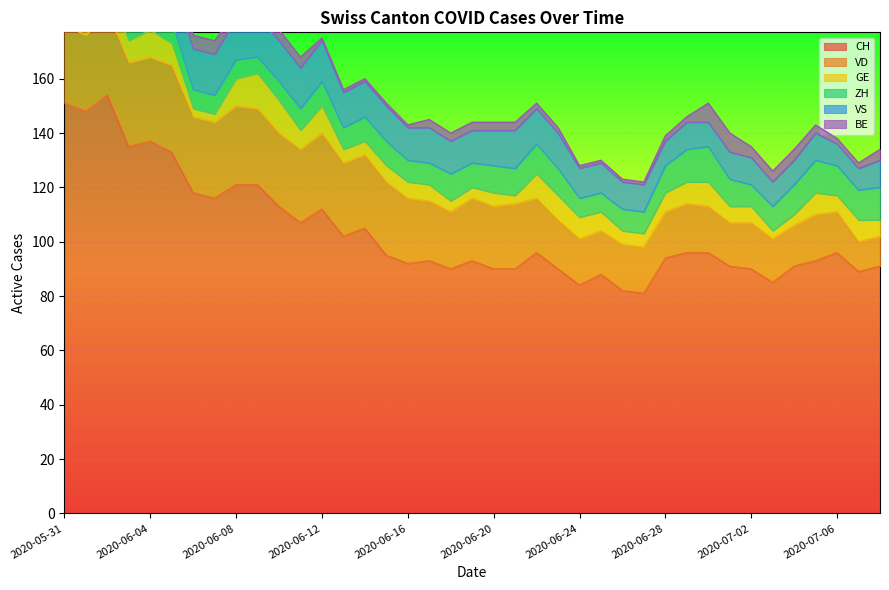

Reading left to right, transcribe all the data shown in this chart.

CH: 2020-05-31=151	2020-06-01=148	2020-06-02=154	2020-06-03=135	2020-06-04=137	2020-06-05=133	2020-06-06=118	2020-06-07=116	2020-06-08=121	2020-06-09=121	2020-06-10=113	2020-06-11=107	2020-06-12=112	2020-06-13=102	2020-06-14=105	2020-06-15=95	2020-06-16=92	2020-06-17=93	2020-06-18=90	2020-06-19=93	2020-06-20=90	2020-06-21=90	2020-06-22=96	2020-06-23=90	2020-06-24=84	2020-06-25=88	2020-06-26=82	2020-06-27=81	2020-06-28=94	2020-06-29=96	2020-06-30=96	2020-07-01=91	2020-07-02=90	2020-07-03=85	2020-07-04=91	2020-07-05=93	2020-07-06=96	2020-07-07=89	2020-07-08=91
VD: 2020-05-31=29	2020-06-01=28	2020-06-02=31	2020-06-03=31	2020-06-04=31	2020-06-05=32	2020-06-06=28	2020-06-07=28	2020-06-08=29	2020-06-09=28	2020-06-10=27	2020-06-11=27	2020-06-12=28	2020-06-13=27	2020-06-14=27	2020-06-15=27	2020-06-16=24	2020-06-17=22	2020-06-18=21	2020-06-19=23	2020-06-20=23	2020-06-21=24	2020-06-22=20	2020-06-23=18	2020-06-24=17	2020-06-25=16	2020-06-26=17	2020-06-27=17	2020-06-28=17	2020-06-29=18	2020-06-30=17	2020-07-01=16	2020-07-02=17	2020-07-03=16	2020-07-04=15	2020-07-05=17	2020-07-06=15	2020-07-07=11	2020-07-08=11
GE: 2020-05-31=2	2020-06-01=2	2020-06-02=8	2020-06-03=8	2020-06-04=10	2020-06-05=8	2020-06-06=3	2020-06-07=3	2020-06-08=10	2020-06-09=13	2020-06-10=12	2020-06-11=7	2020-06-12=10	2020-06-13=5	2020-06-14=5	2020-06-15=6	2020-06-16=6	2020-06-17=6	2020-06-18=4	2020-06-19=4	2020-06-20=5	2020-06-21=3	2020-06-22=9	2020-06-23=9	2020-06-24=8	2020-06-25=7	2020-06-26=5	2020-06-27=5	2020-06-28=7	2020-06-29=8	2020-06-30=9	2020-07-01=6	2020-07-02=6	2020-07-03=3	2020-07-04=4	2020-07-05=8	2020-07-06=6	2020-07-07=8	2020-07-08=6
ZH: 2020-05-31=11	2020-06-01=11	2020-06-02=11	2020-06-03=9	2020-06-04=9	2020-06-05=8	2020-06-06=7	2020-06-07=7	2020-06-08=7	2020-06-09=6	2020-06-10=7	2020-06-11=8	2020-06-12=9	2020-06-13=8	2020-06-14=9	2020-06-15=9	2020-06-16=8	2020-06-17=8	2020-06-18=10	2020-06-19=9	2020-06-20=10	2020-06-21=10	2020-06-22=11	2020-06-23=10	2020-06-24=7	2020-06-25=7	2020-06-26=8	2020-06-27=8	2020-06-28=10	2020-06-29=12	2020-06-30=13	2020-07-01=10	2020-07-02=8	2020-07-03=9	2020-07-04=11	2020-07-05=12	2020-07-06=11	2020-07-07=11	2020-07-08=12
VS: 2020-05-31=15	2020-06-01=15	2020-06-02=15	2020-06-03=14	2020-06-04=15	2020-06-05=15	2020-06-06=15	2020-06-07=15	2020-06-08=15	2020-06-09=15	2020-06-10=15	2020-06-11=15	2020-06-12=15	2020-06-13=13	2020-06-14=13	2020-06-15=13	2020-06-16=12	2020-06-17=13	2020-06-18=12	2020-06-19=12	2020-06-20=13	2020-06-21=14	2020-06-22=13	2020-06-23=13	2020-06-24=11	2020-06-25=11	2020-06-26=10	2020-06-27=10	2020-06-28=9	2020-06-29=10	2020-06-30=9	2020-07-01=10	2020-07-02=10	2020-07-03=9	2020-07-04=9	2020-07-05=10	2020-07-06=8	2020-07-07=8	2020-07-08=10
BE: 2020-05-31=9	2020-06-01=9	2020-06-02=6	2020-06-03=6	2020-06-04=6	2020-06-05=5	2020-06-06=5	2020-06-07=5	2020-06-08=3	2020-06-09=3	2020-06-10=4	2020-06-11=4	2020-06-12=1	2020-06-13=1	2020-06-14=1	2020-06-15=1	2020-06-16=1	2020-06-17=3	2020-06-18=3	2020-06-19=3	2020-06-20=3	2020-06-21=3	2020-06-22=2	2020-06-23=2	2020-06-24=1	2020-06-25=1	2020-06-26=1	2020-06-27=1	2020-06-28=2	2020-06-29=2	2020-06-30=7	2020-07-01=7	2020-07-02=4	2020-07-03=4	2020-07-04=4	2020-07-05=3	2020-07-06=2	2020-07-07=2	2020-07-08=4